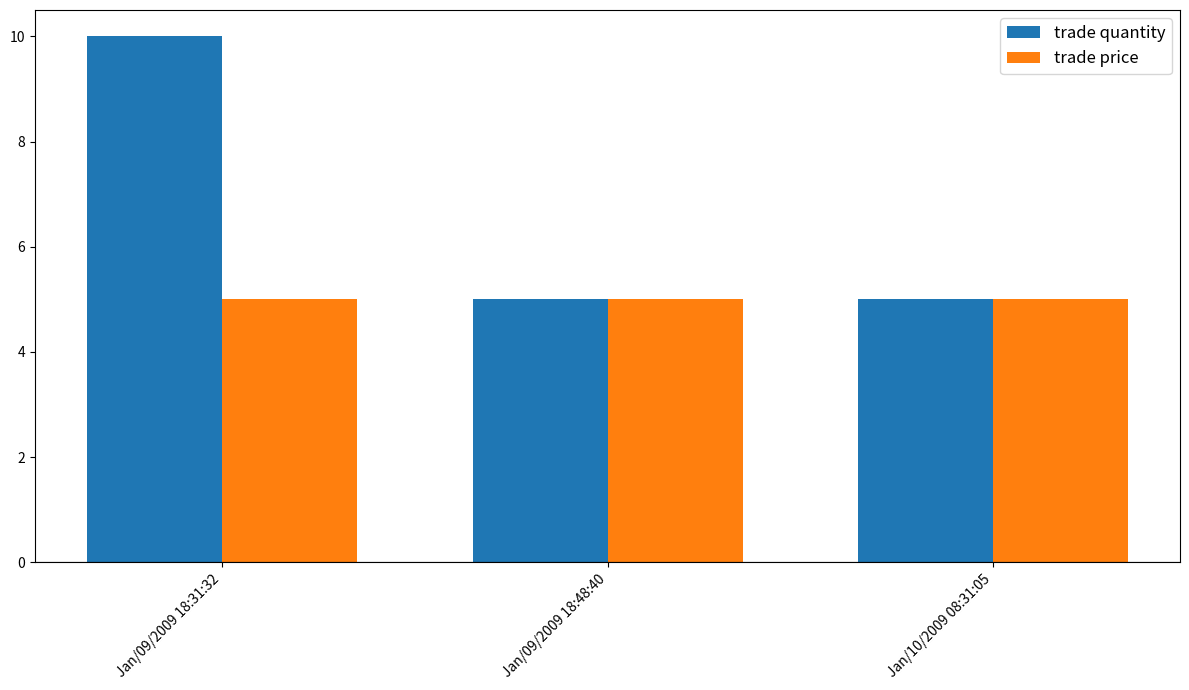

What is the highest value of the trade price series?

5